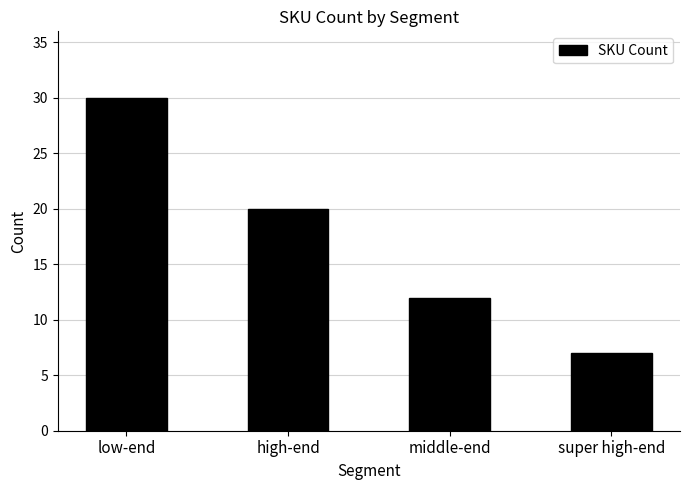

Reading left to right, transcribe all the data shown in this chart.

30	20	12	7